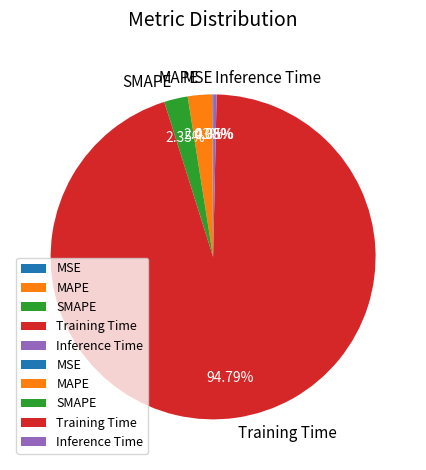

Is Training Time the majority of the pie?

Yes